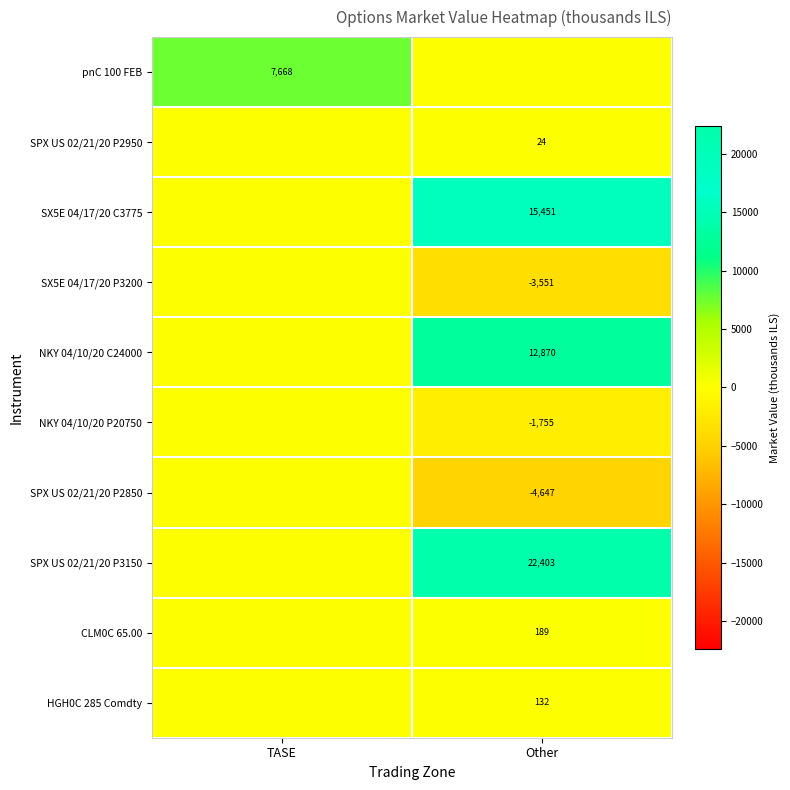

What is the difference between the highest and lowest values at TASE?

7667.8